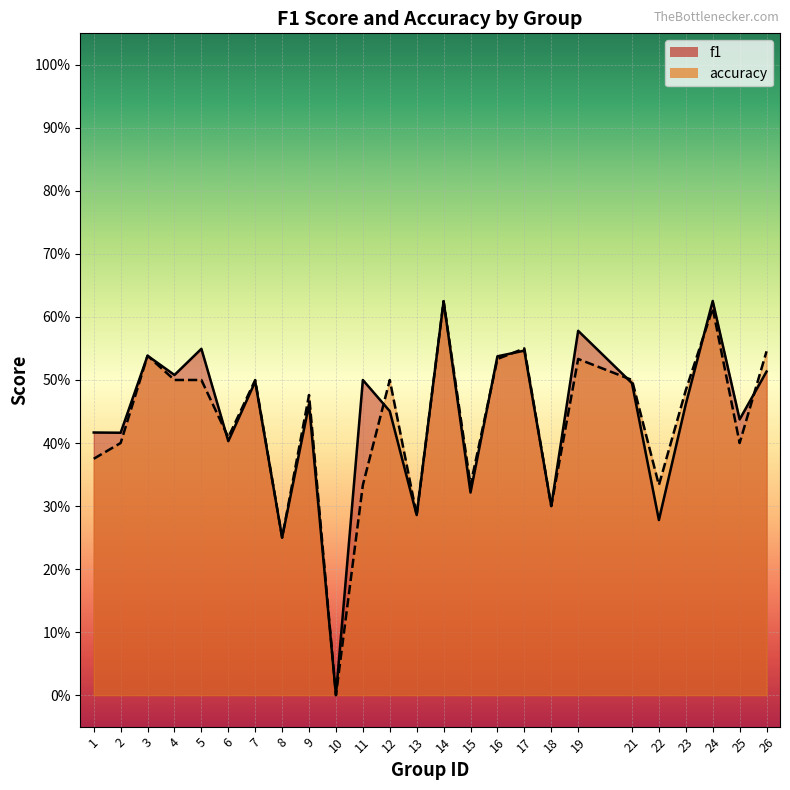

Which series has the largest total across all categories?

f1